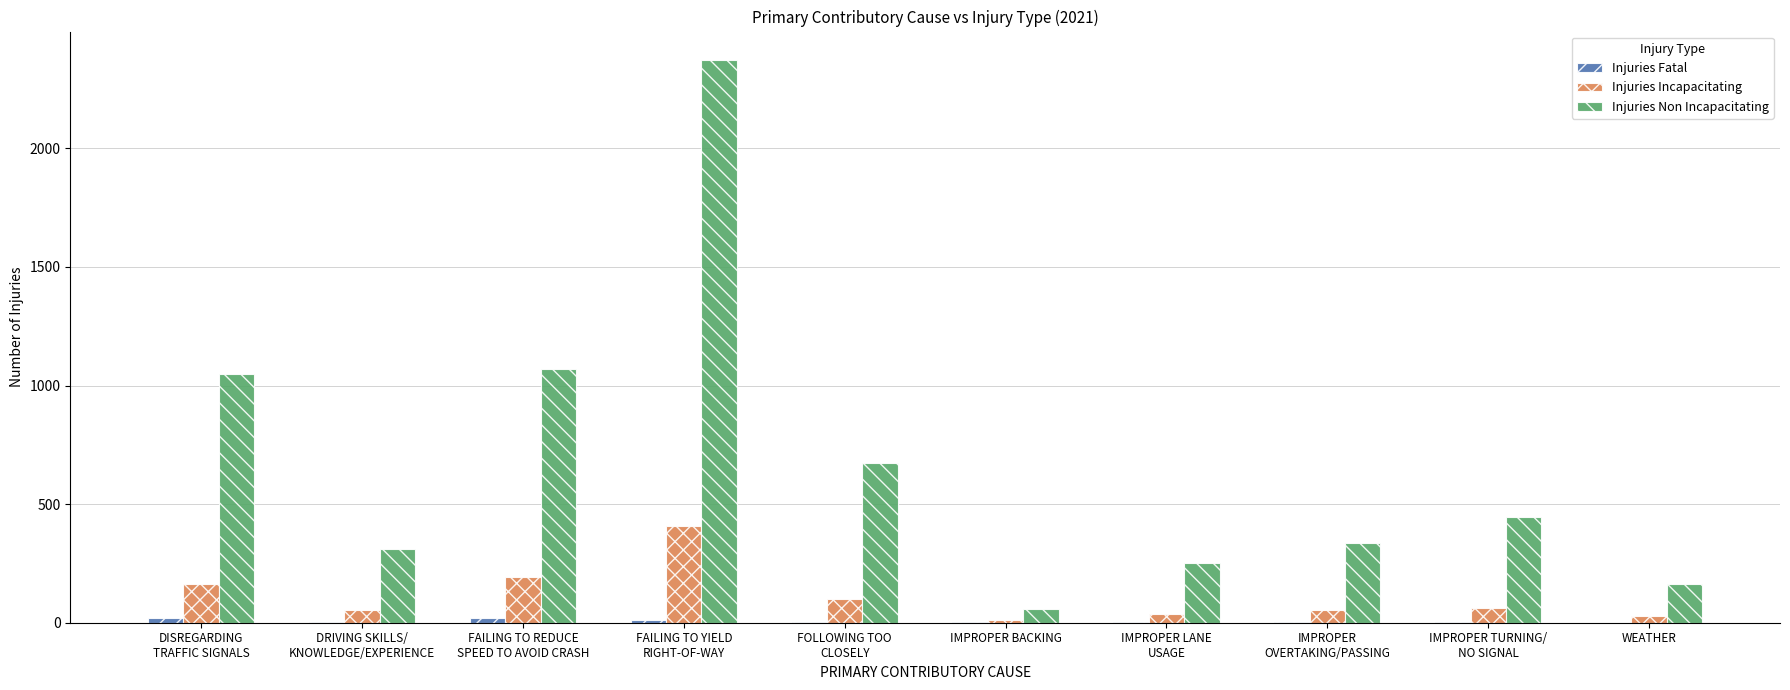

The value of Injuries Non Incapacitating at IMPROPER BACKING is 56. True or false?

True